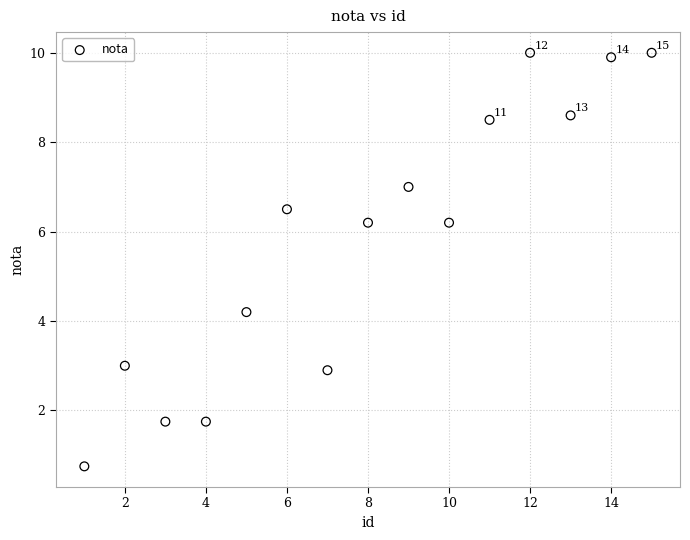

What Y value in the scatter plot is closest to 5?

4.2